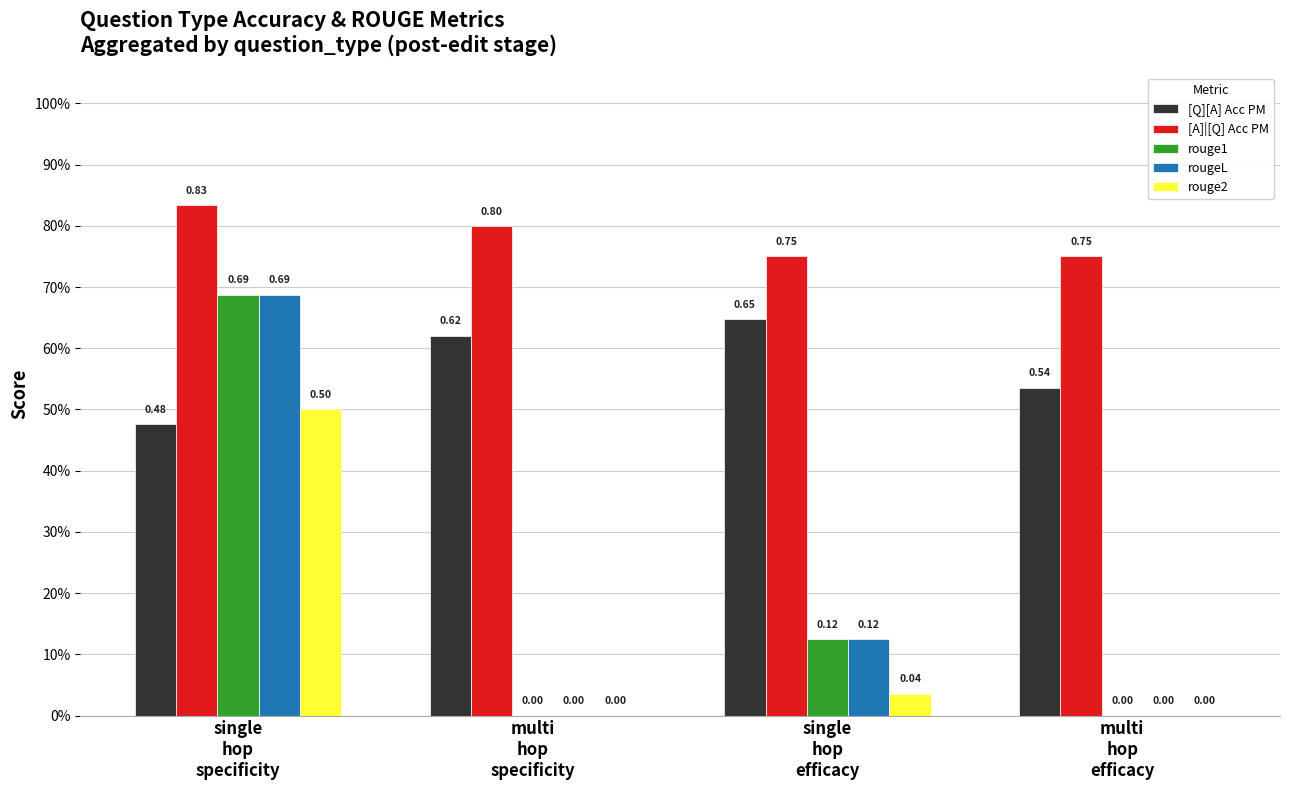

What are all the series names shown in the legend?

[Q][A] Acc PM, [A]|[Q] Acc PM, rouge1, rougeL, rouge2